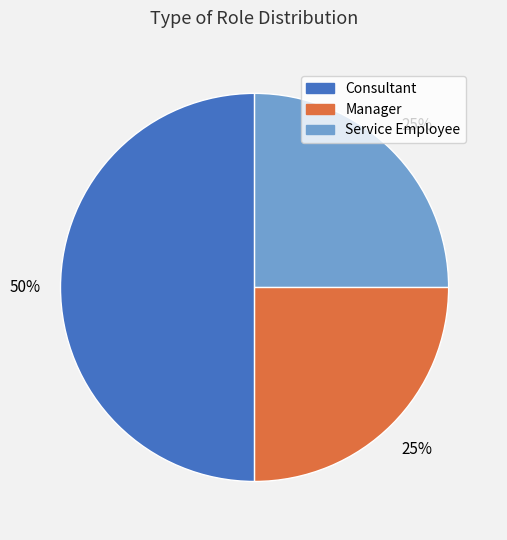

Approximately how many times larger is the value at Manager compared to Consultant?

0.5